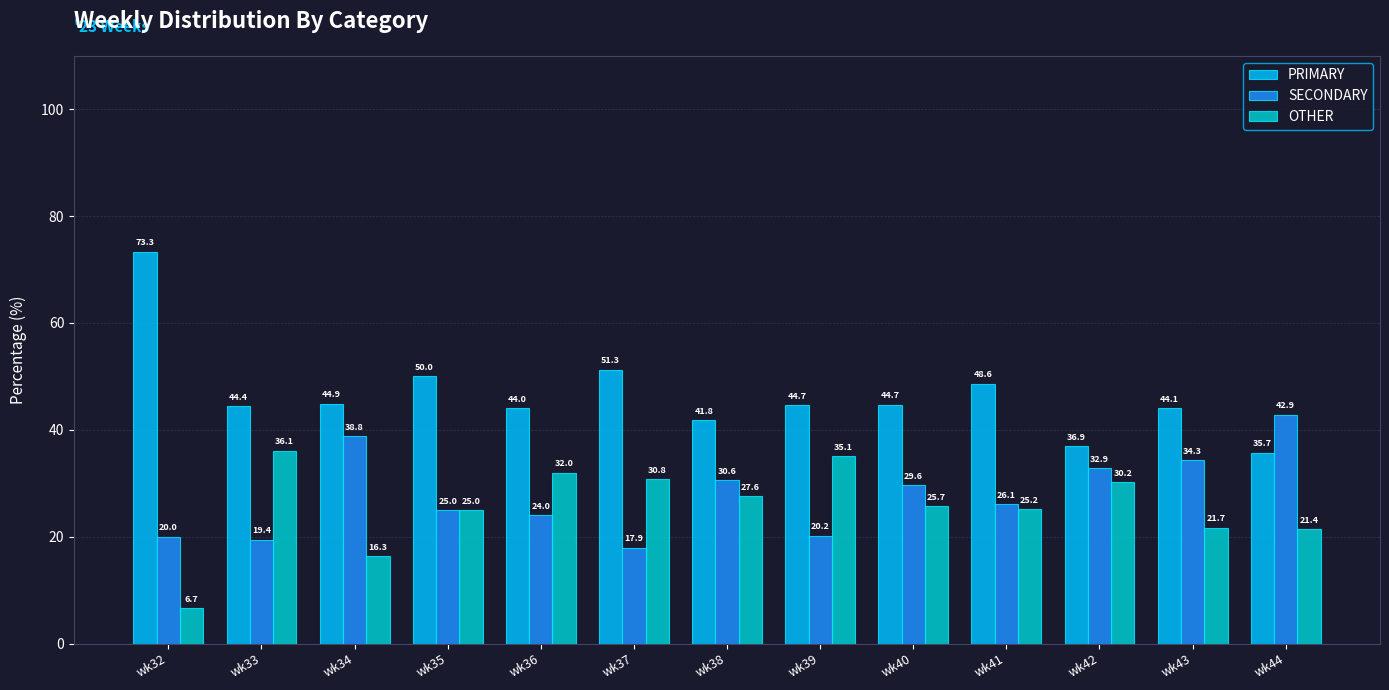

At wk44, list the series in order from smallest to largest.

OTHER, PRIMARY, SECONDARY